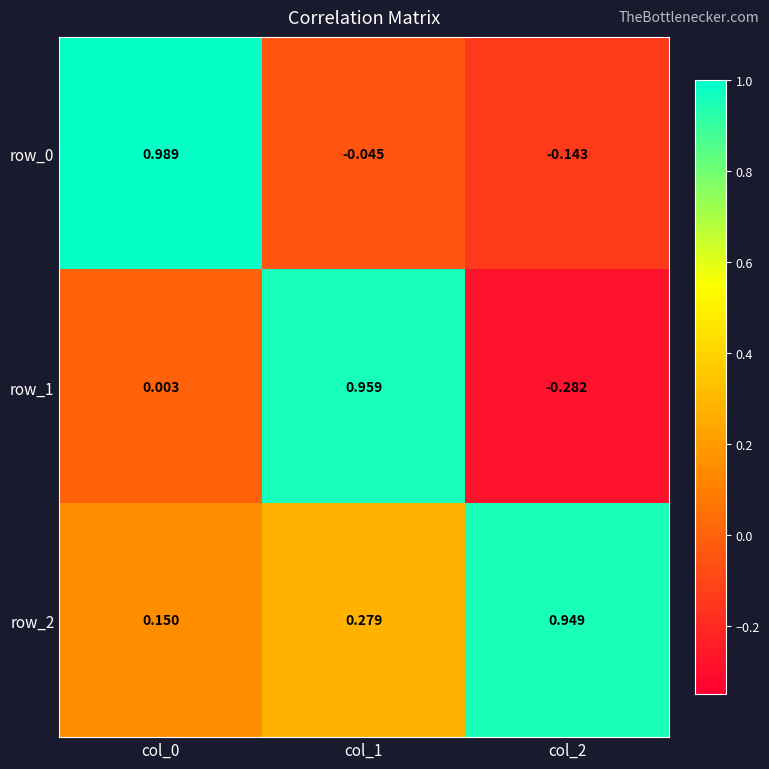

Is the value of row_0 at col_0 greater than the value of row_2 at col_2?

Yes